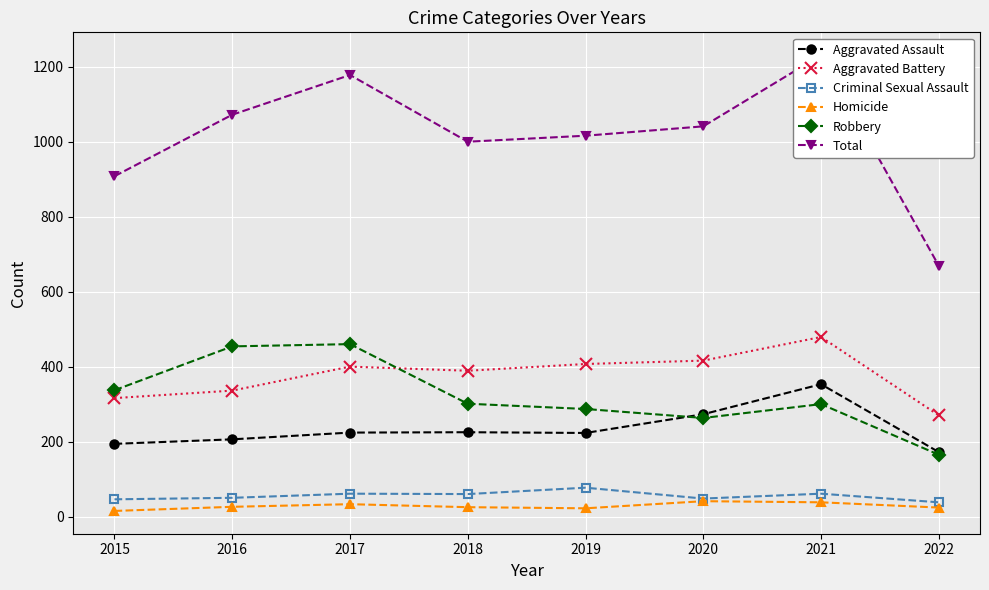

How many lines are shown in the chart?

6